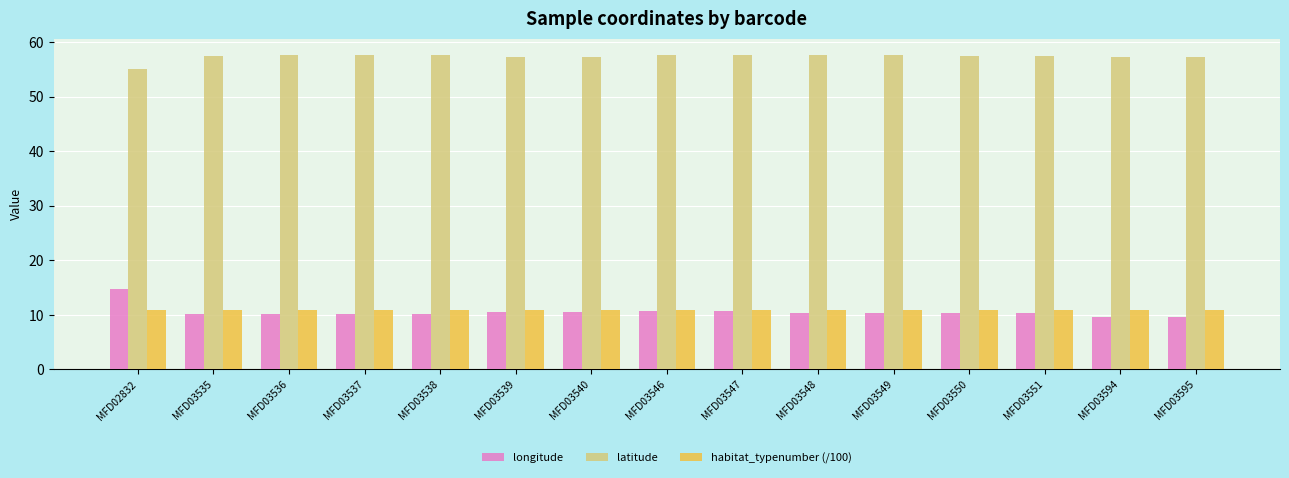

At how many categories does at least one series exceed 16?

15